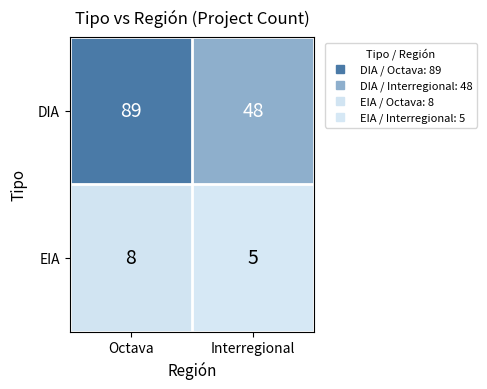

Reading right to left, what are all the values shown in this chart?

DIA: 48	89
EIA: 5	8